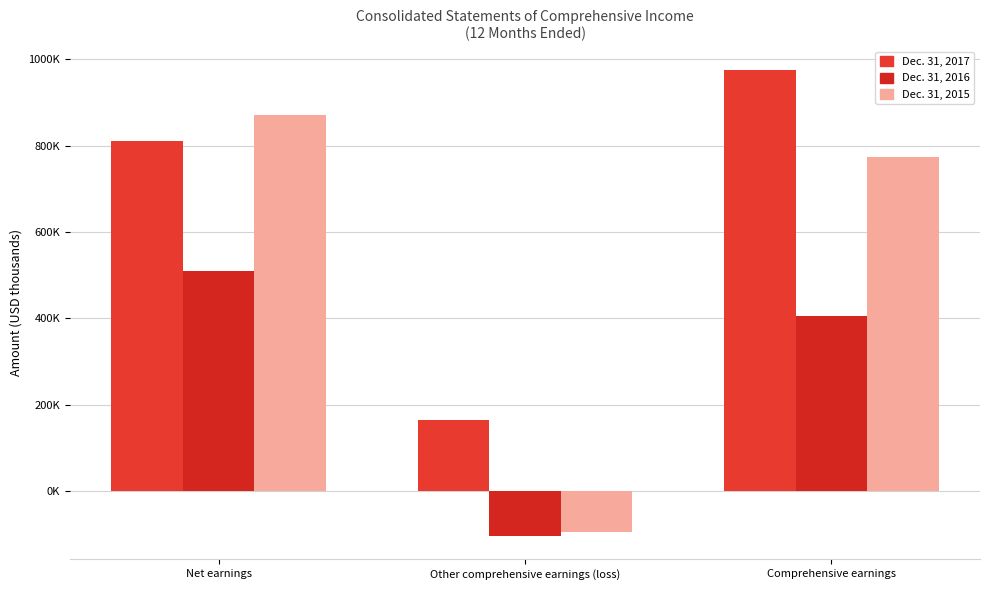

Are the bars grouped side by side (vs. stacked)?

Yes